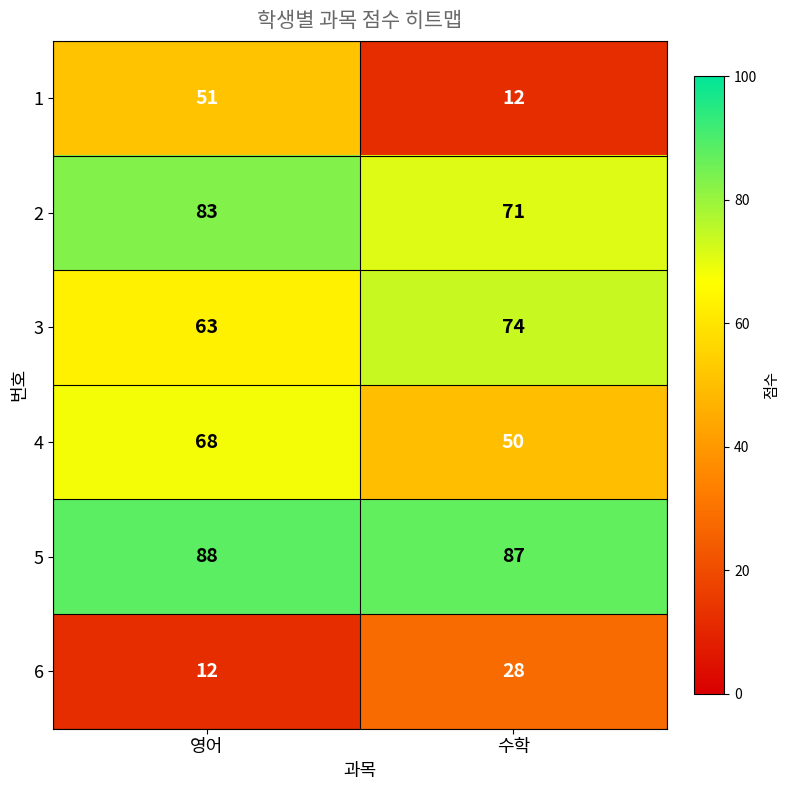

What is the sum of all 3 values?

137